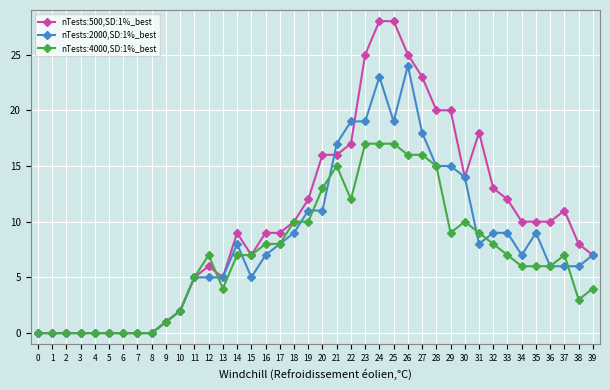

Rank the series at 20 from highest to lowest value.

nTests:500,SD:1%_best, nTests:4000,SD:1%_best, nTests:2000,SD:1%_best